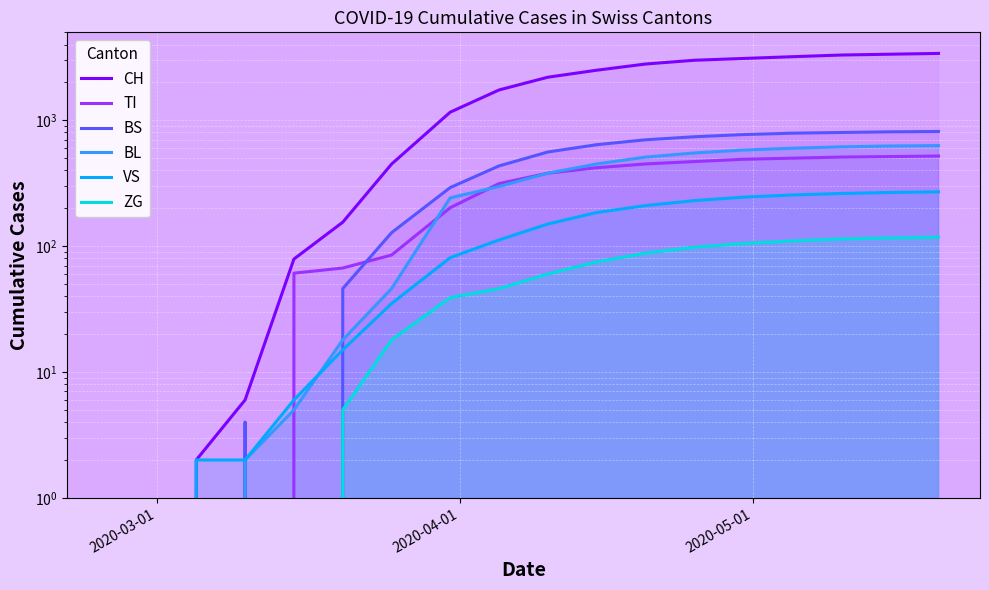

What is the difference between the maximum and second lowest values in the VS series?

270